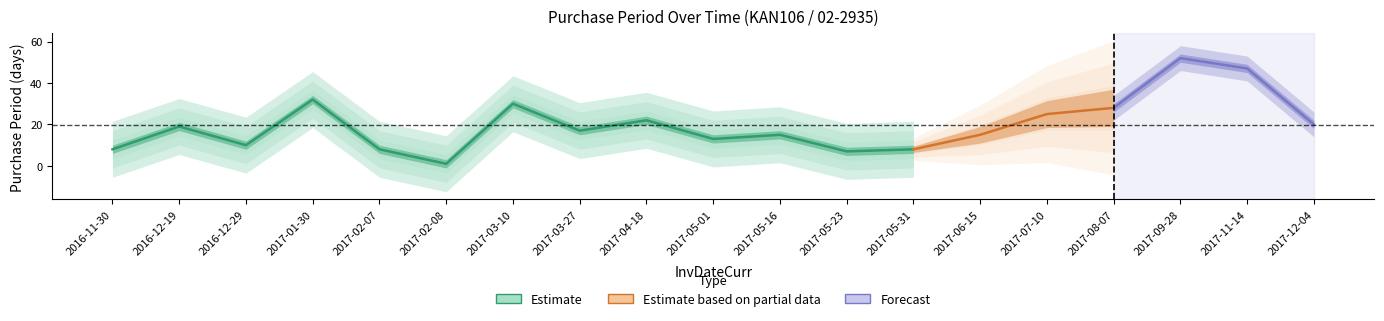

Reading left to right, what are all the values shown in this chart?

2016-11-30=8	2016-12-19=19	2016-12-29=10	2017-01-30=32	2017-02-07=8	2017-02-08=1	2017-03-10=30	2017-03-27=17	2017-04-18=22	2017-05-01=13	2017-05-16=15	2017-05-23=7	2017-05-31=8	2017-06-15=15	2017-07-10=25	2017-08-07=28	2017-09-28=52	2017-11-14=47	2017-12-04=20